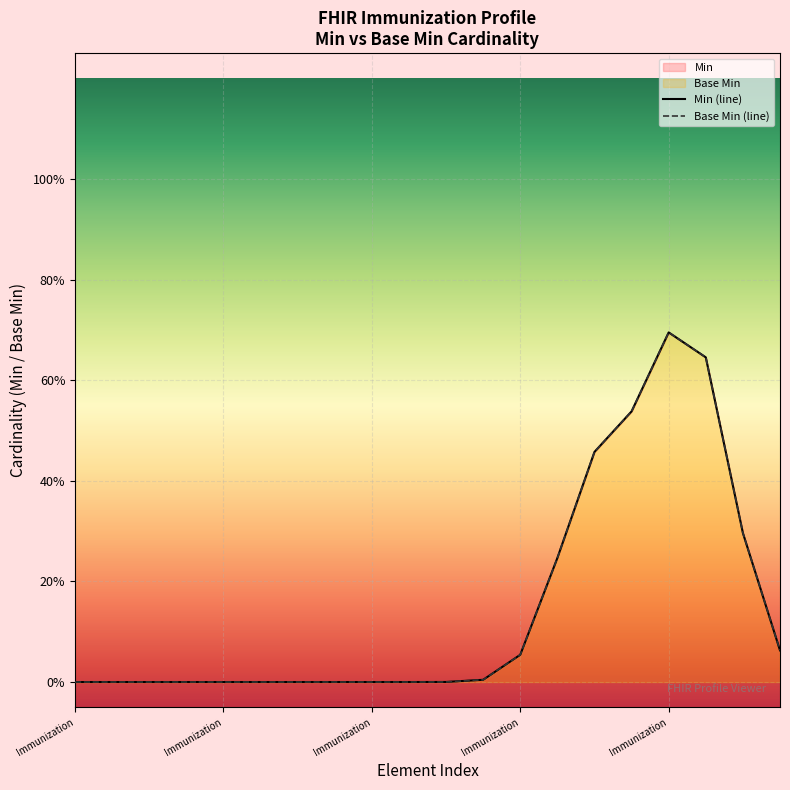

Rank the series at 19 from lowest to highest value.

Min (line), Base Min (line)